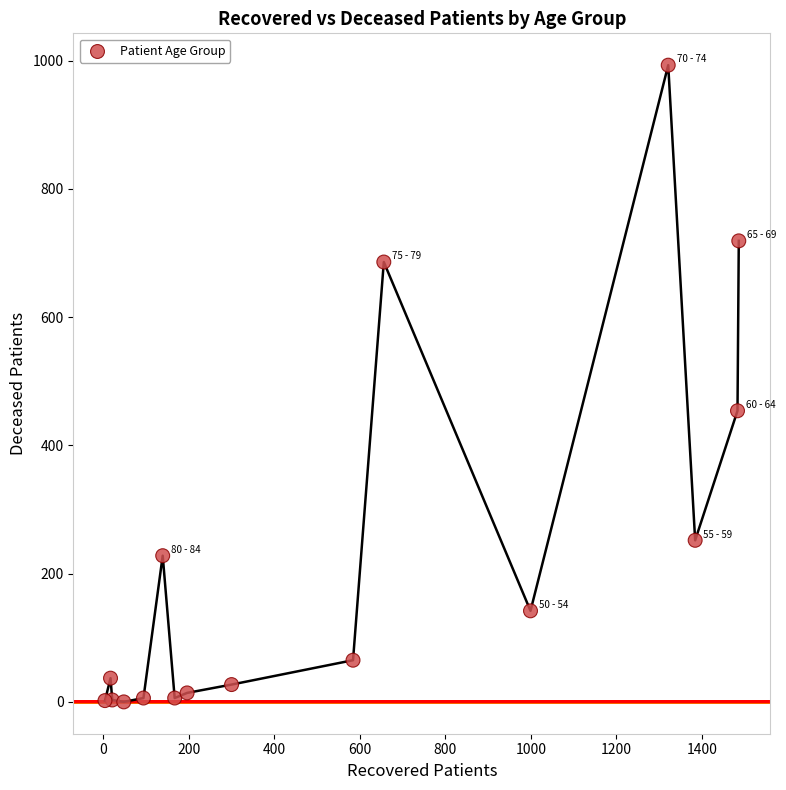

What Y value in the scatter plot is closest to 496?

454